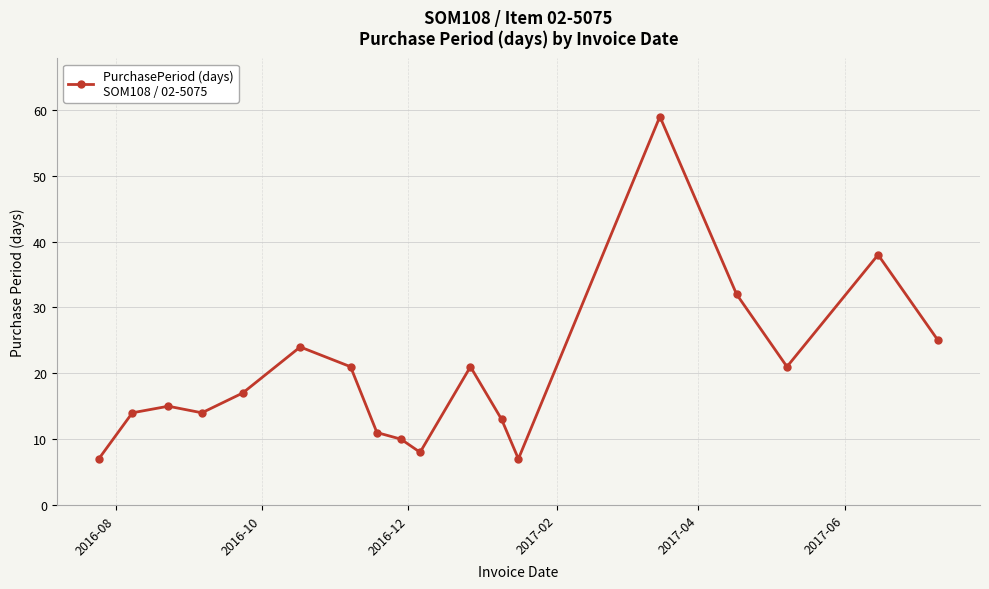

How many lines are shown in the chart?

1